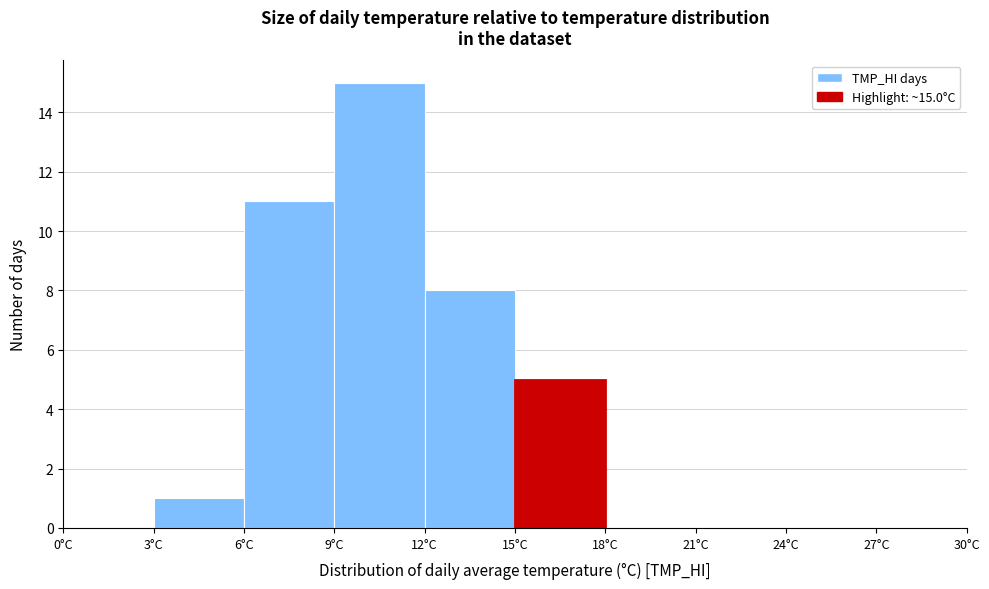

Which range on the x-axis has the tallest bar?

9 to 12